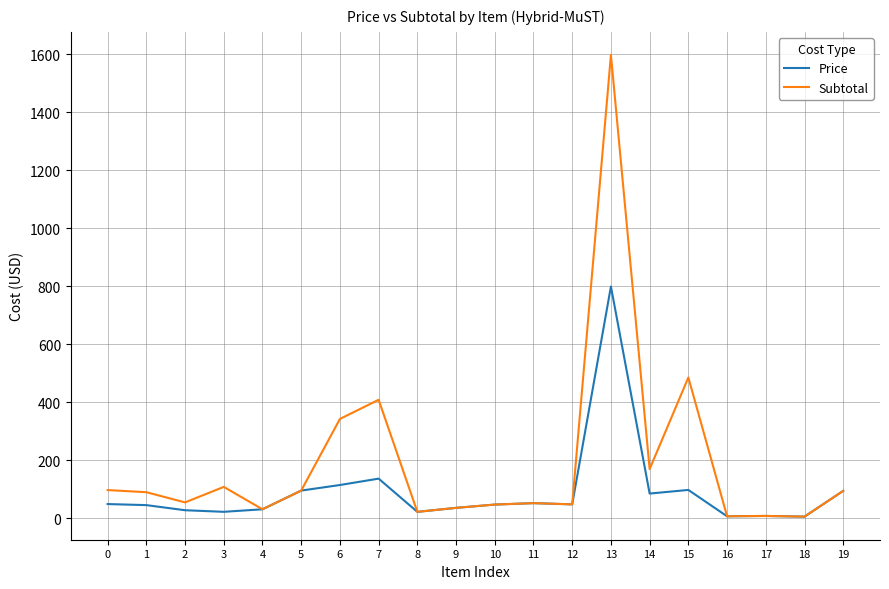

What is the total value across all series at 1?

133.8